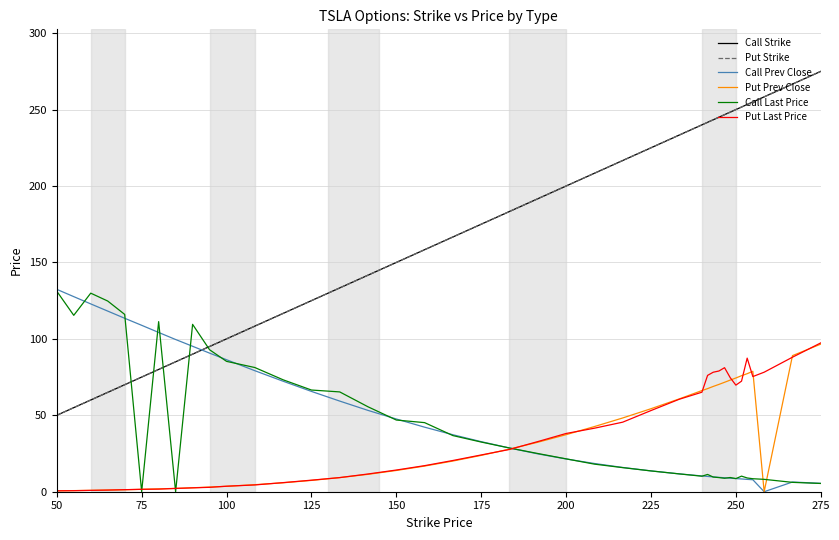

Is this an area chart (filled region under the line)?

No